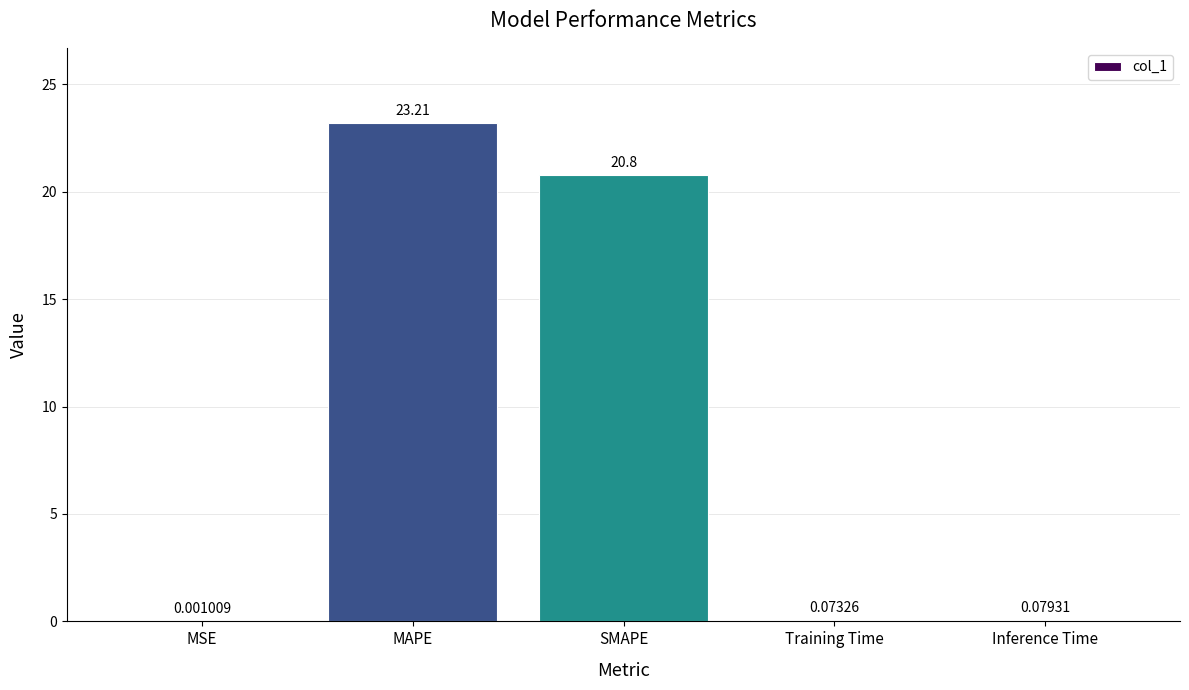

Where is the data nearest to the value 11?

SMAPE